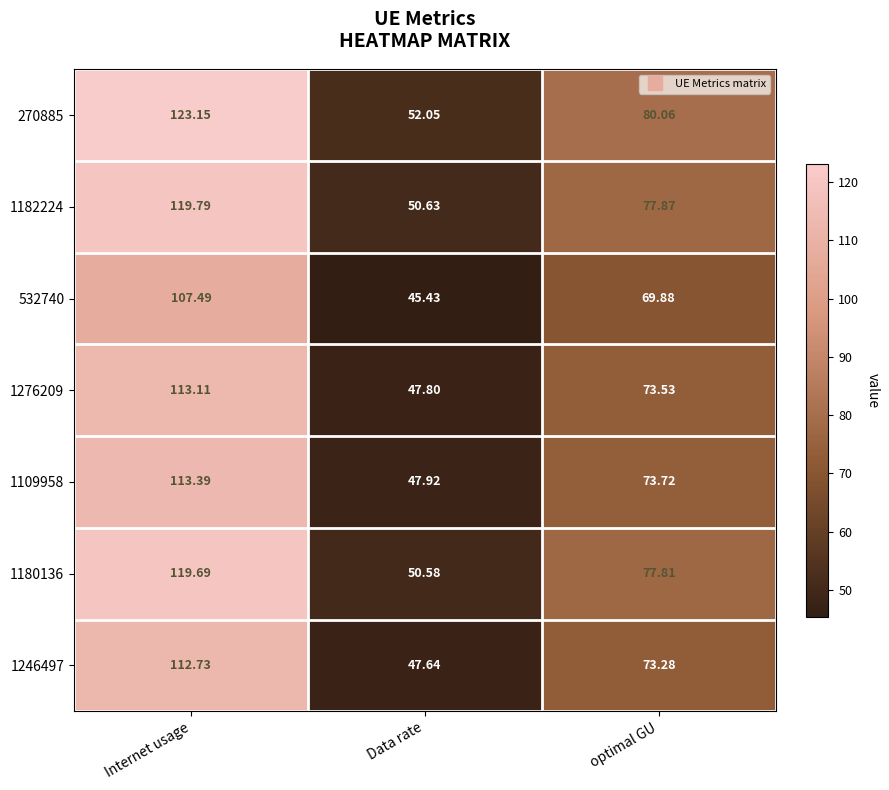

Which label corresponds to the smallest value in the chart?

Data rate